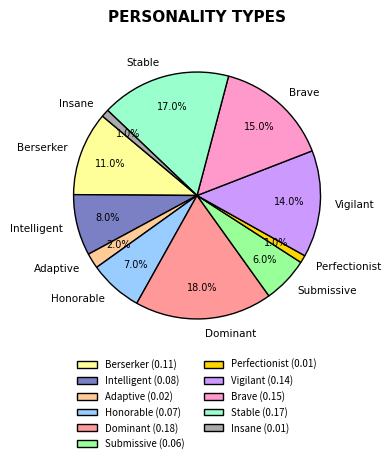

What percentage do Insane and Vigilant together represent?

15.0%